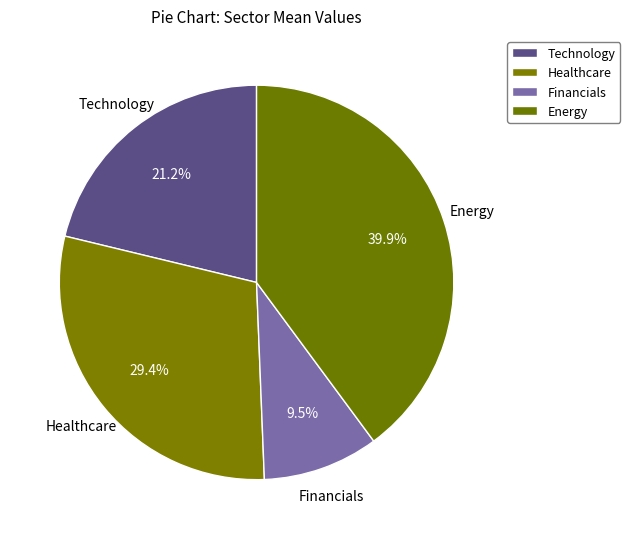

What is the ratio of the value at Healthcare to the value at Energy?

0.7